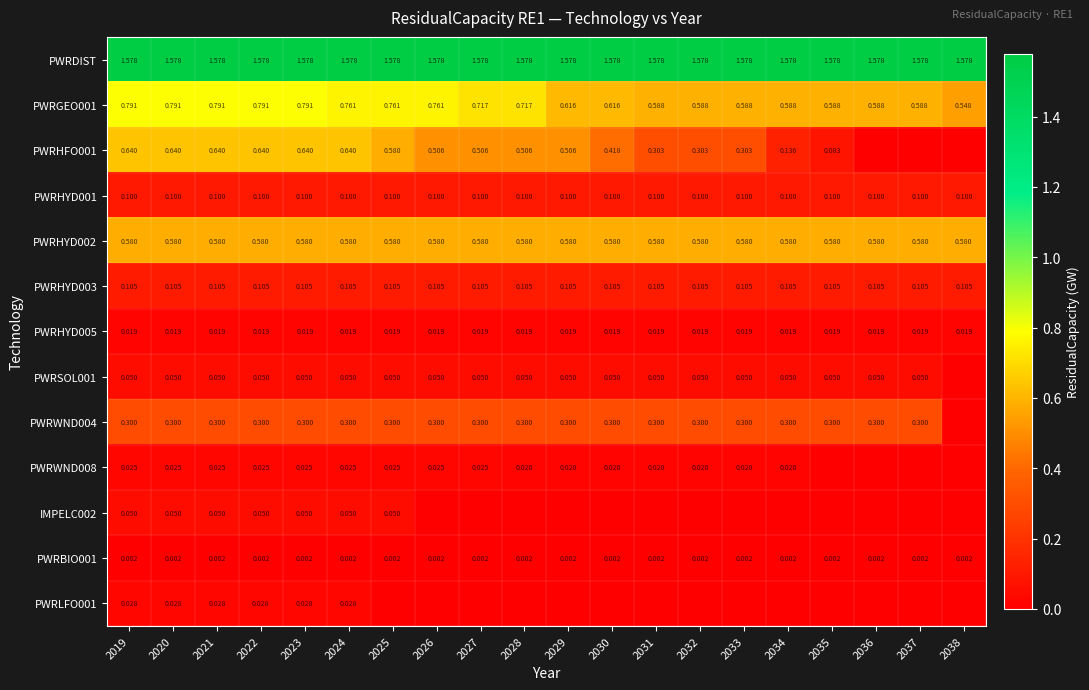

Is the value of PWRDIST at 2037 greater than the value of PWRHYD001 at 2029?

Yes